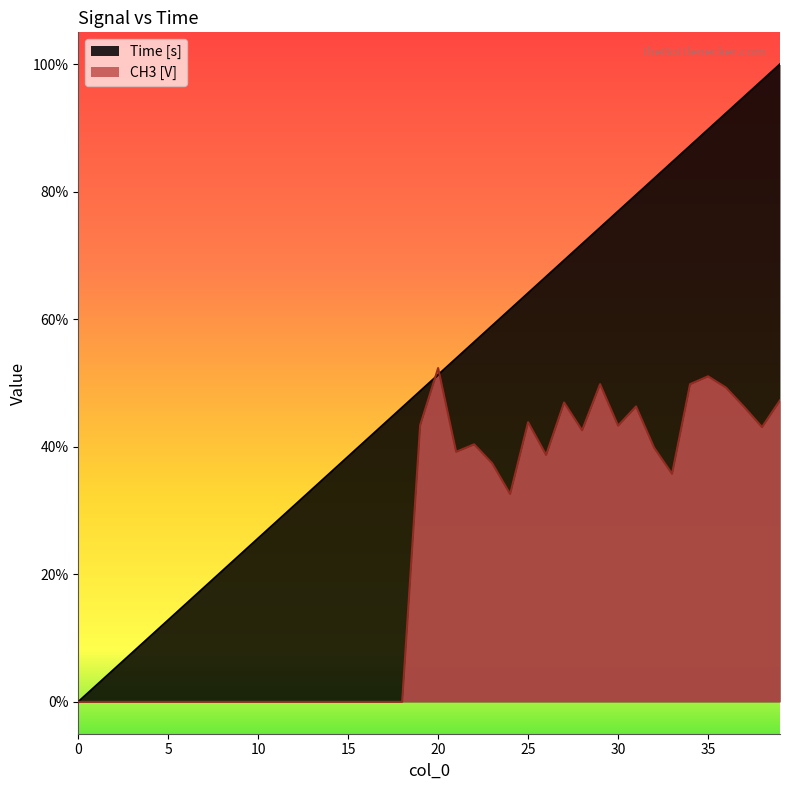

Does the chart display data point markers on the line(s)?

No